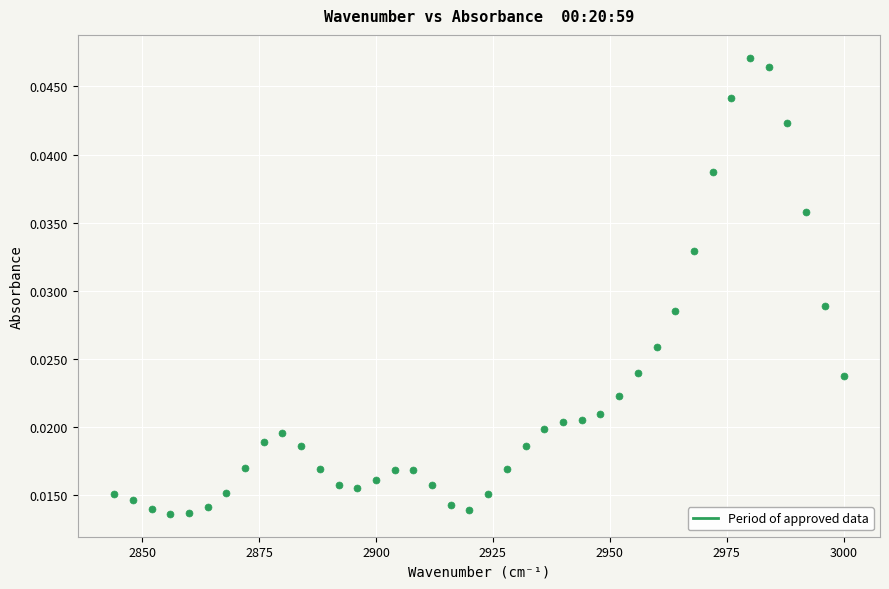

What is the range of X values (max minus min)?

156.0